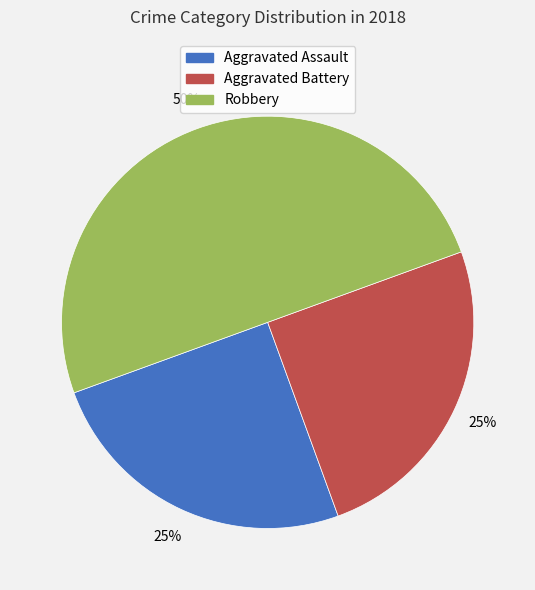

Is Aggravated Battery the majority of the pie?

No